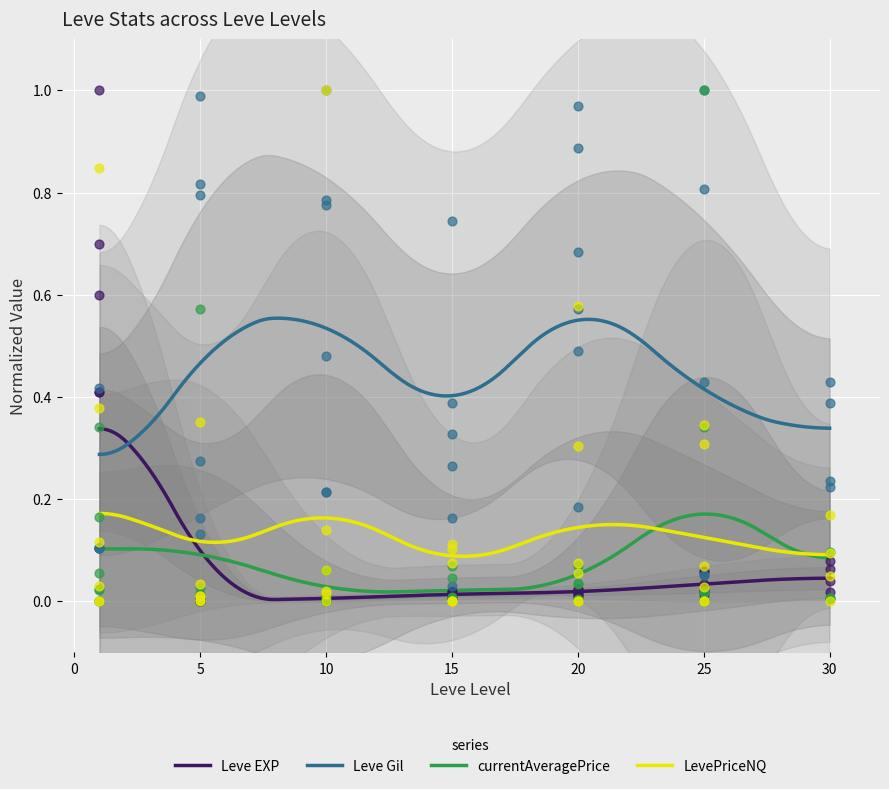

Is the value of Leve EXP at 10 greater than the value of LevePriceNQ at 30?

Yes